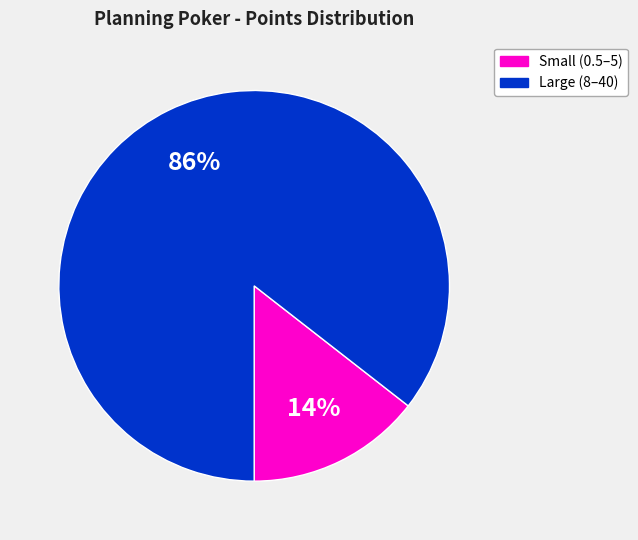

To the nearest percent, what is the combined percentage of Large (8–40) and Small (0.5–5)?

100%